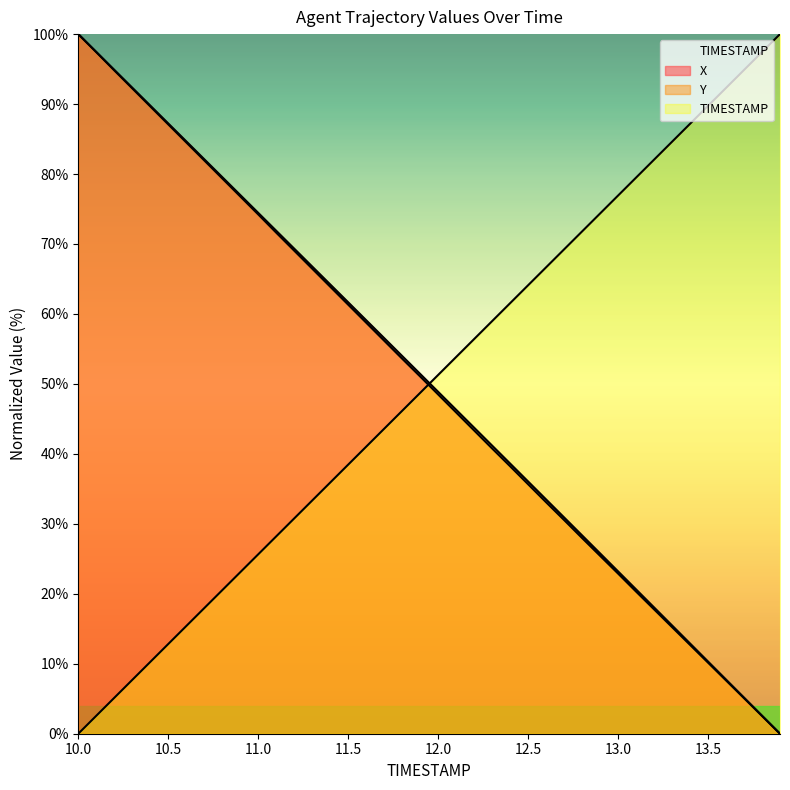

At 10.4, list the series in order from smallest to largest.

TIMESTAMP, Y, X